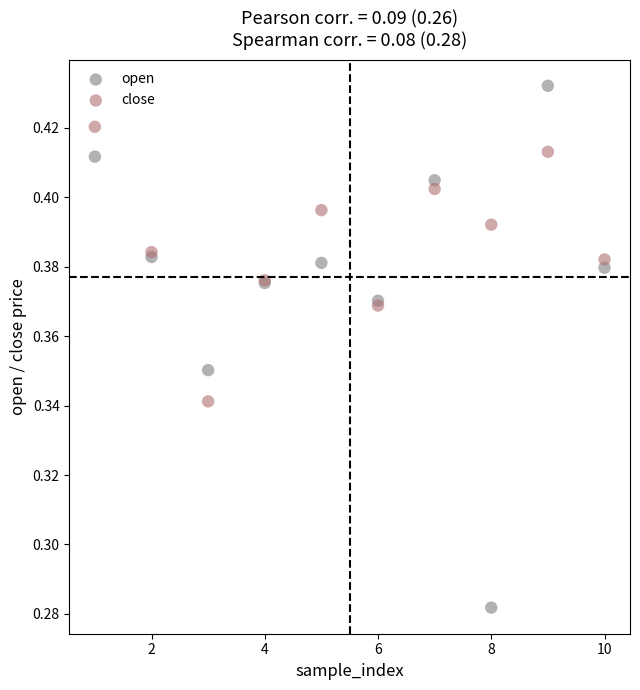

What is the X range (max minus min) for the scatter plot?

9.0